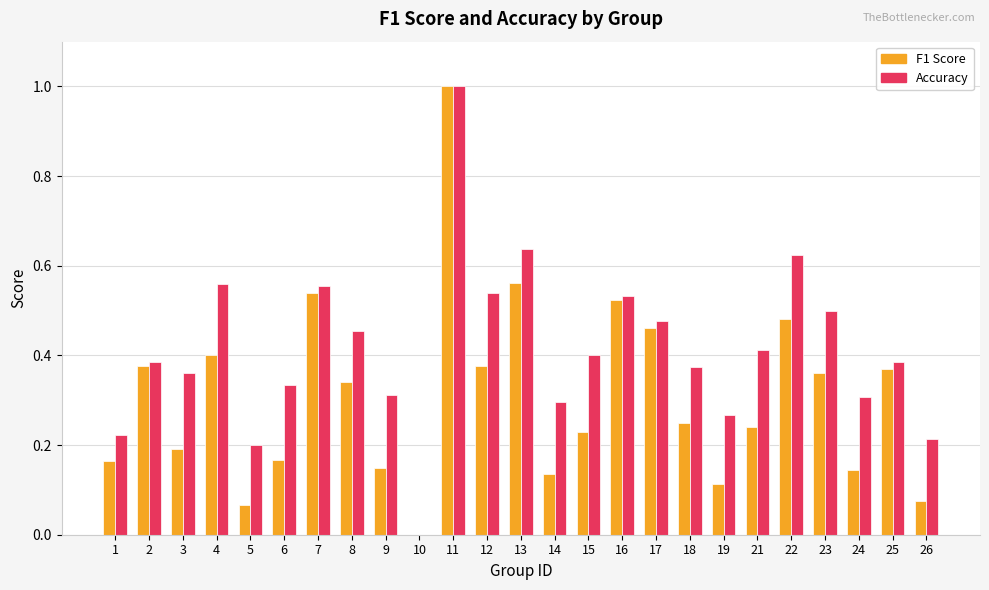

What is the maximum value shown in the chart?

1.0